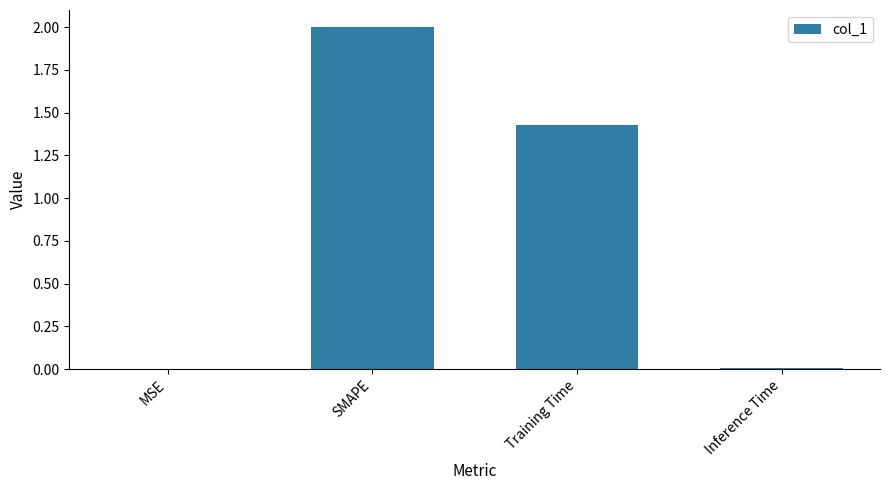

True or false: the data shows 2.1 at Training Time.

False